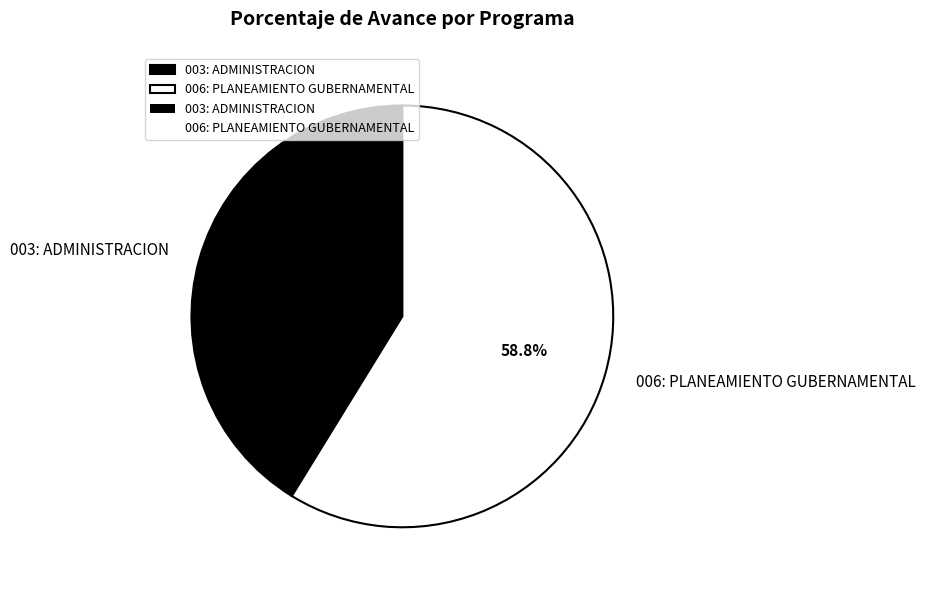

Which slice represents more than half of the pie?

006: PLANEAMIENTO GUBERNAMENTAL